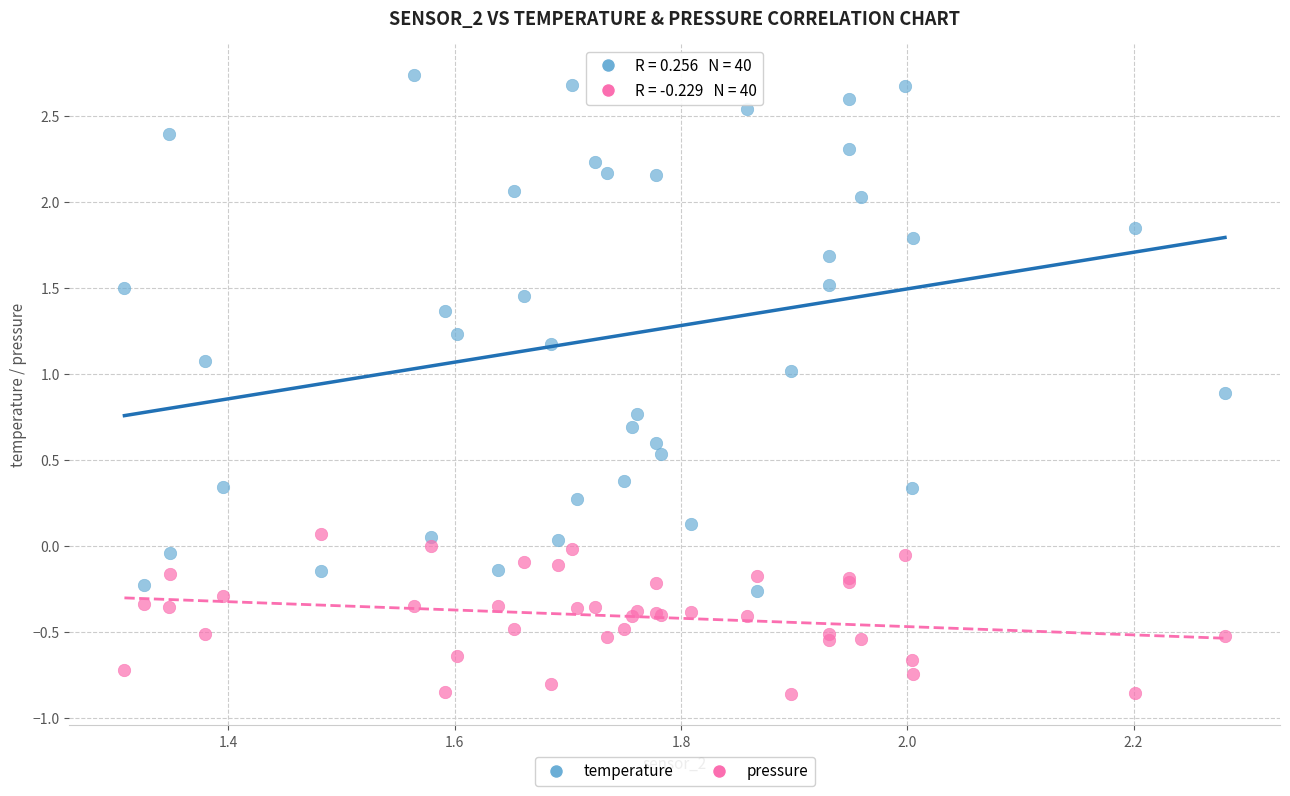

Which series has the widest spread of Y values?

temperature